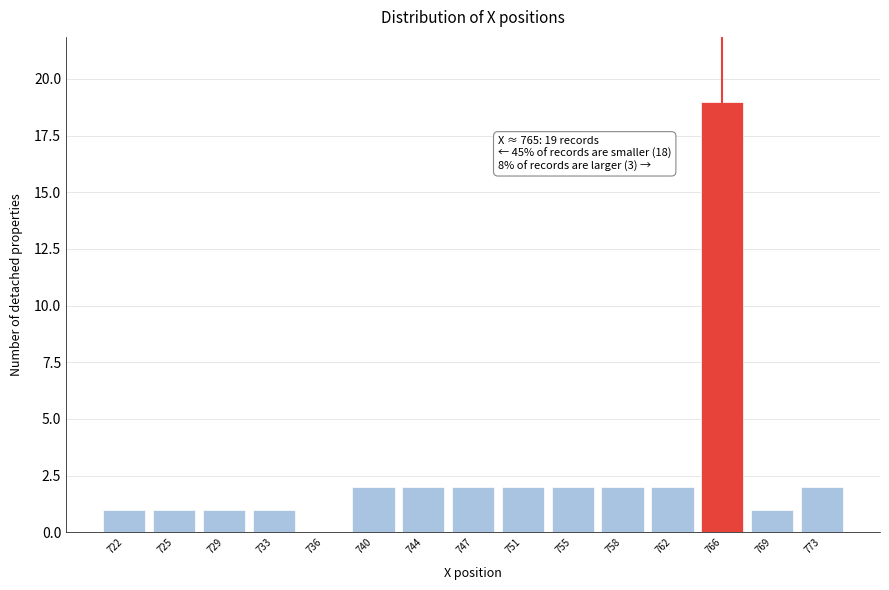

Reading left to right, transcribe all the data shown in this chart.

722=1	725=1	729=1	733=1	736=0	740=2	744=2	747=2	751=2	755=2	758=2	762=2	766=19	769=1	773=2